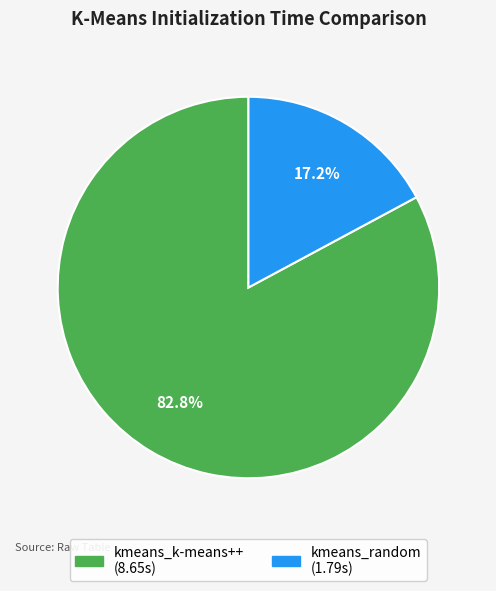

Approximately how many times larger is the value at kmeans_k-means++ compared to kmeans_random?

4.8